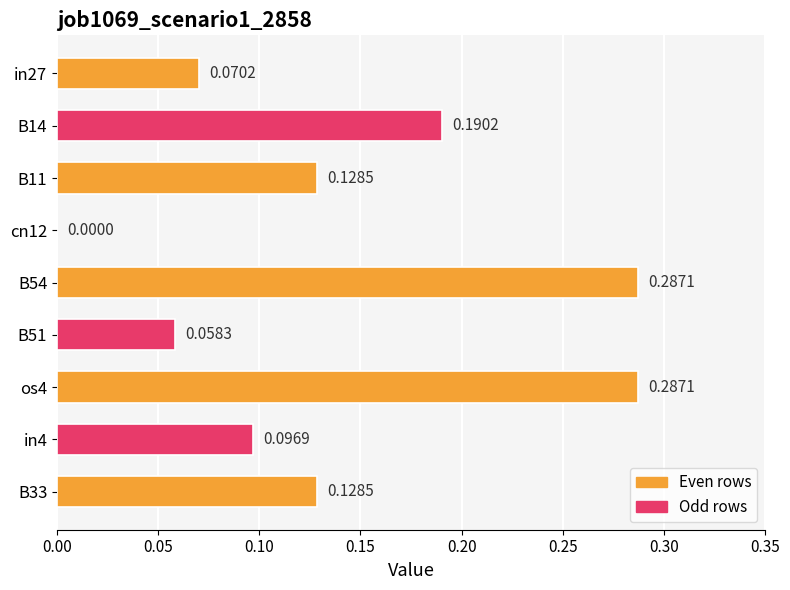

What is the sum of all values?

1.2